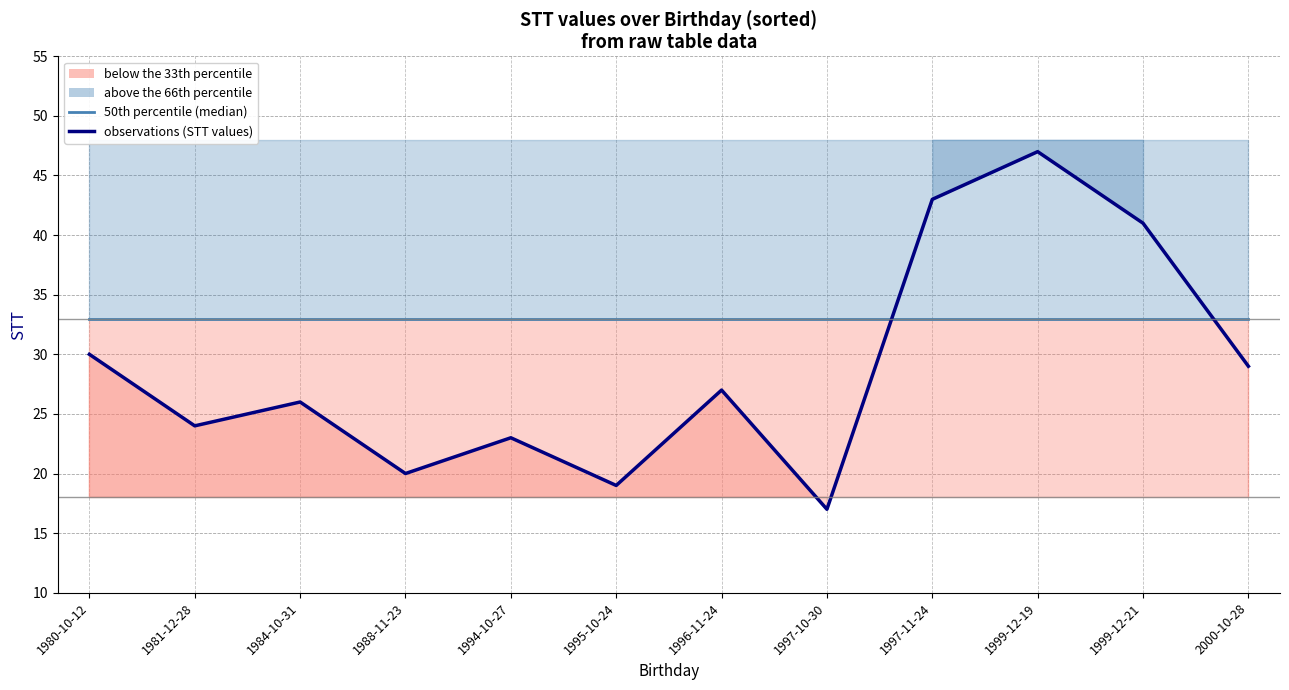

The 50th percentile (median) series shows 20 at 1997-11-24. True or false?

False